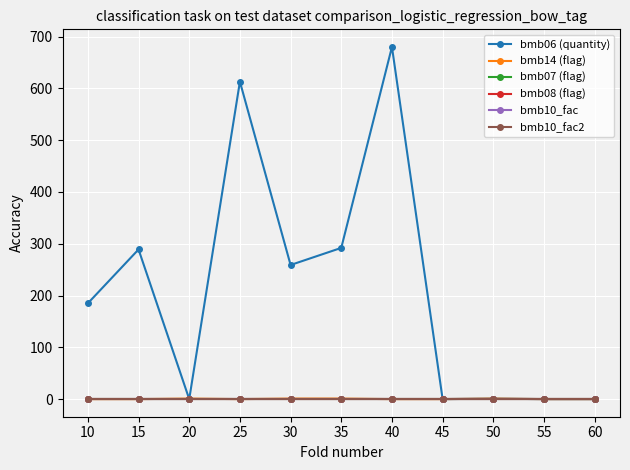

Is this an area chart (filled region under the line)?

No